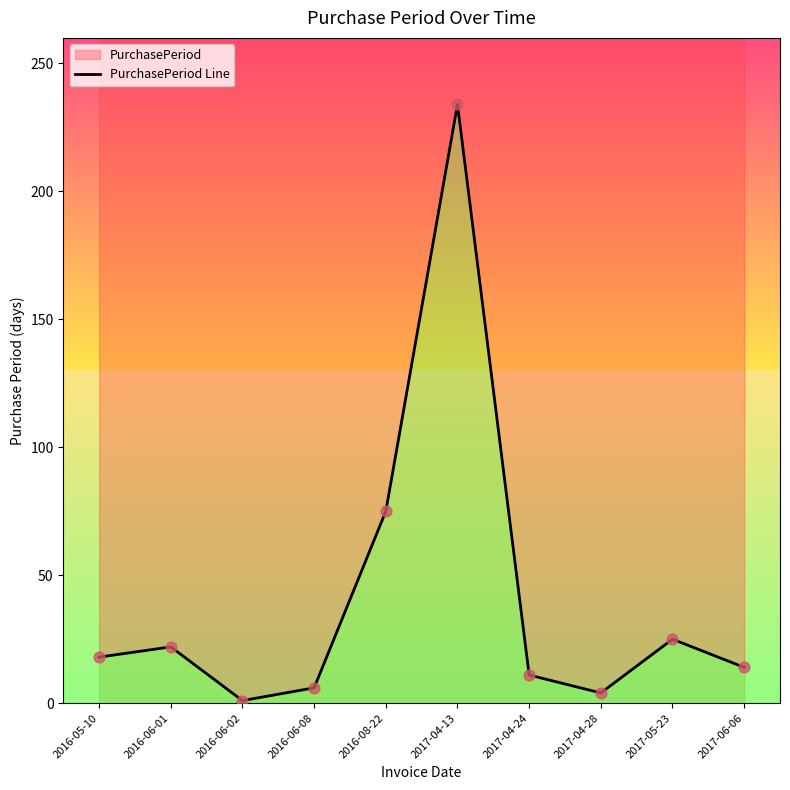

Which has a higher value, 2017-05-23 or 2016-05-10?

2017-05-23